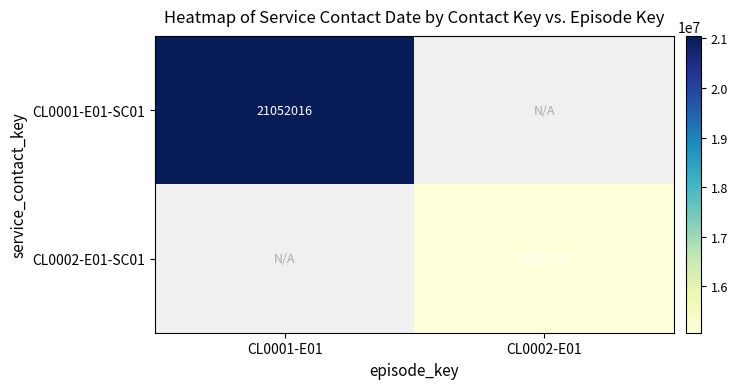

Is the value of CL0001-E01-SC01 at CL0001-E01 greater than the value of CL0002-E01-SC01 at CL0002-E01?

Yes